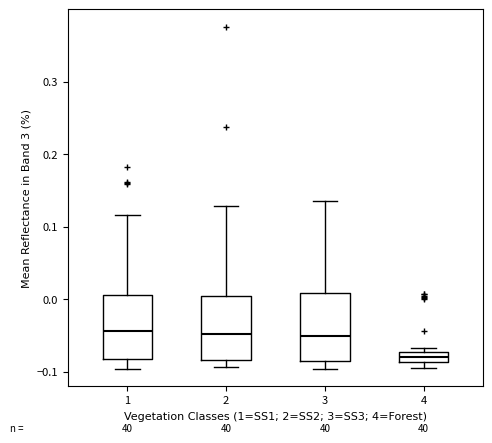

Which box has the lowest median line?

4